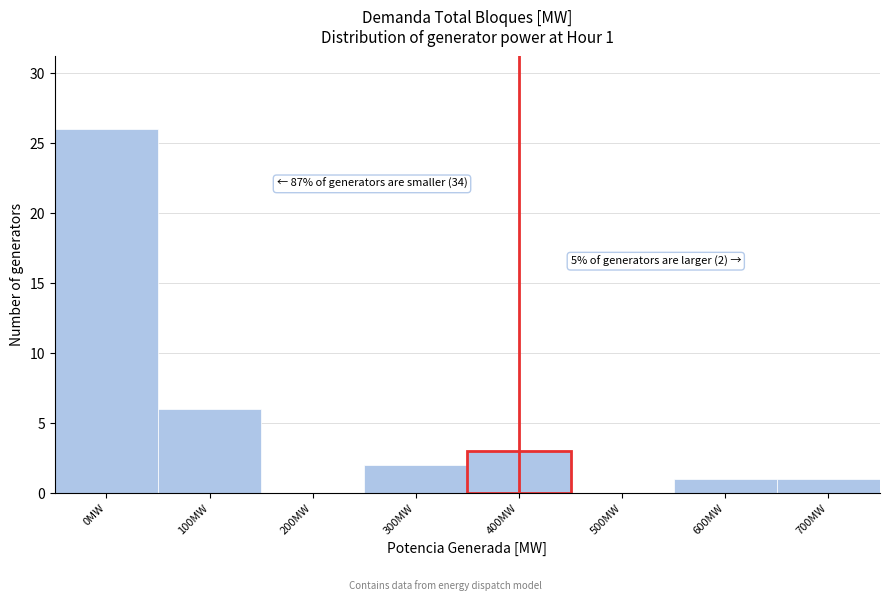

Reading left to right, extract all data points from this chart.

0MW=26	100MW=6	200MW=0	300MW=2	400MW=3	500MW=0	600MW=1	700MW=1